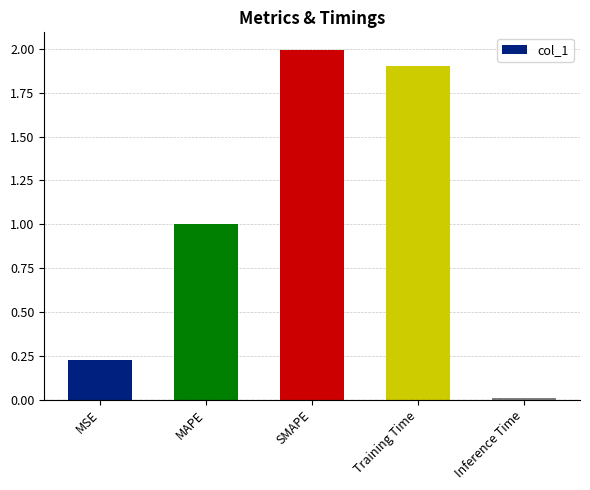

At which label is the value closest to 1?

MAPE